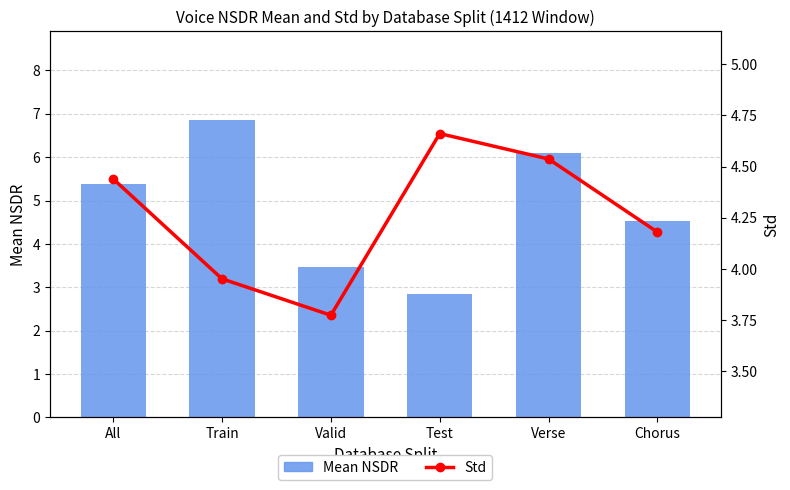

What is the sum of the Mean NSDR values at Chorus and Test?

7.4